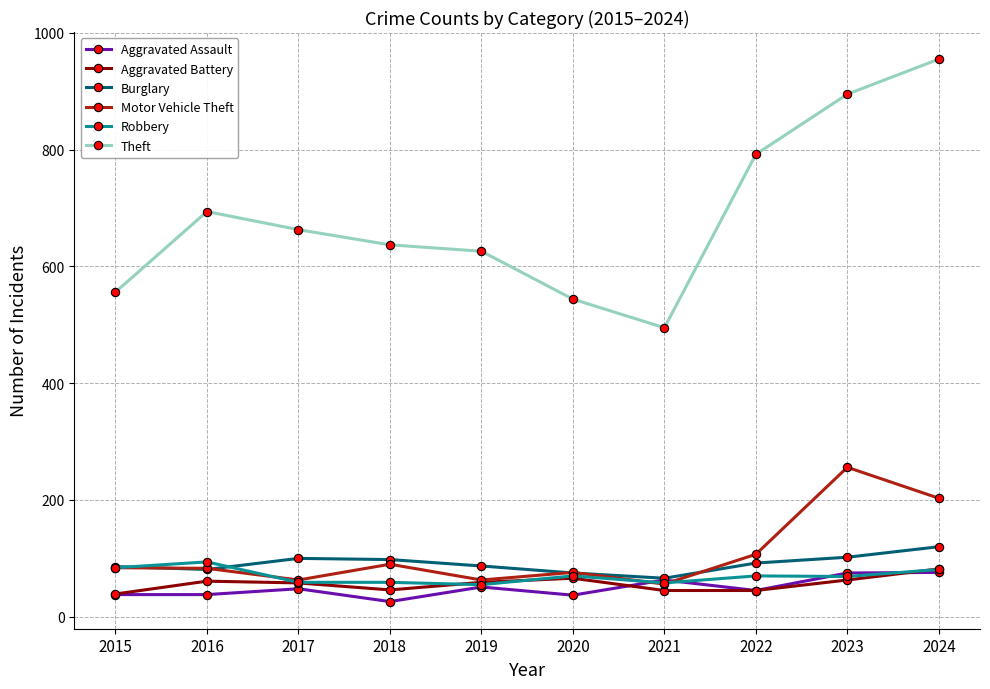

Where is the first local maximum for Theft?

2016